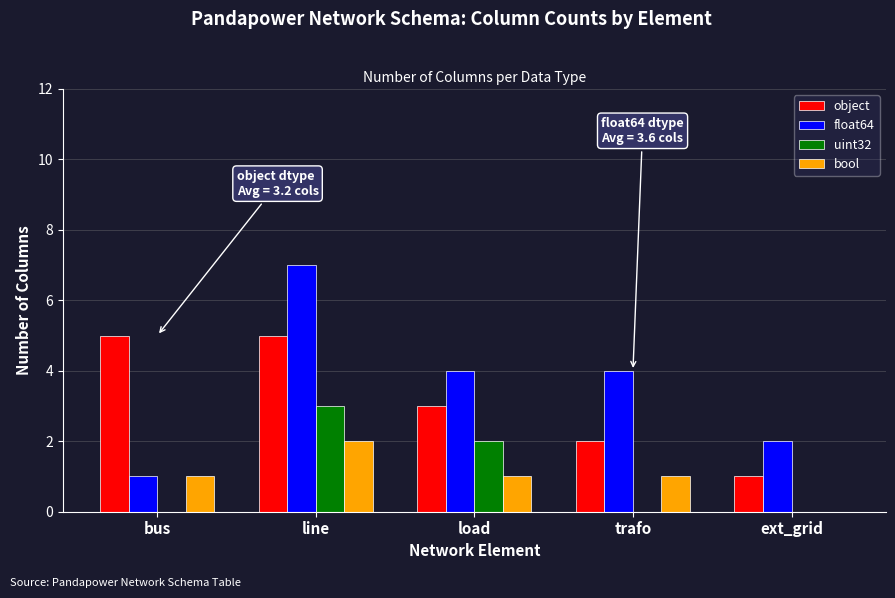

Between line and load, which series saw the biggest shift?

float64